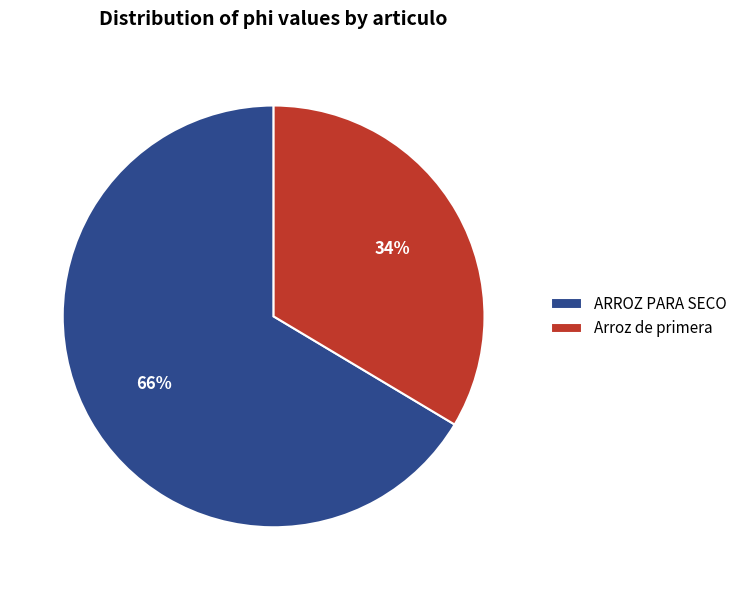

Which has a higher value, Arroz de primera or ARROZ PARA SECO?

ARROZ PARA SECO